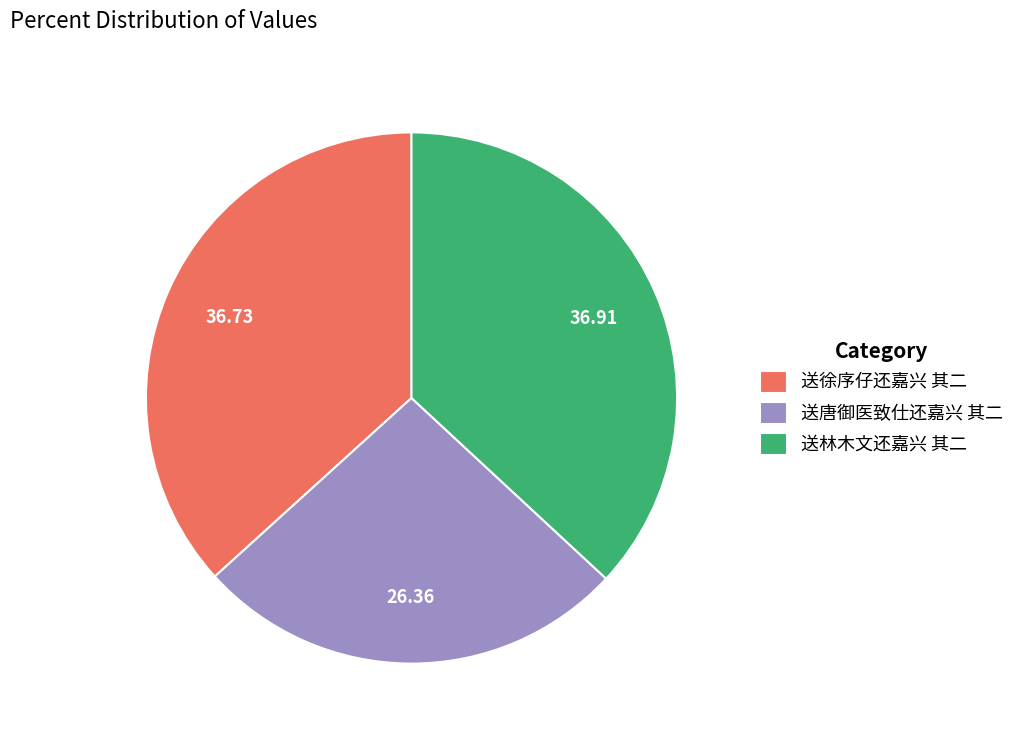

Is it true that 送徐序仔还嘉兴 其二 is 37% of the pie?

True